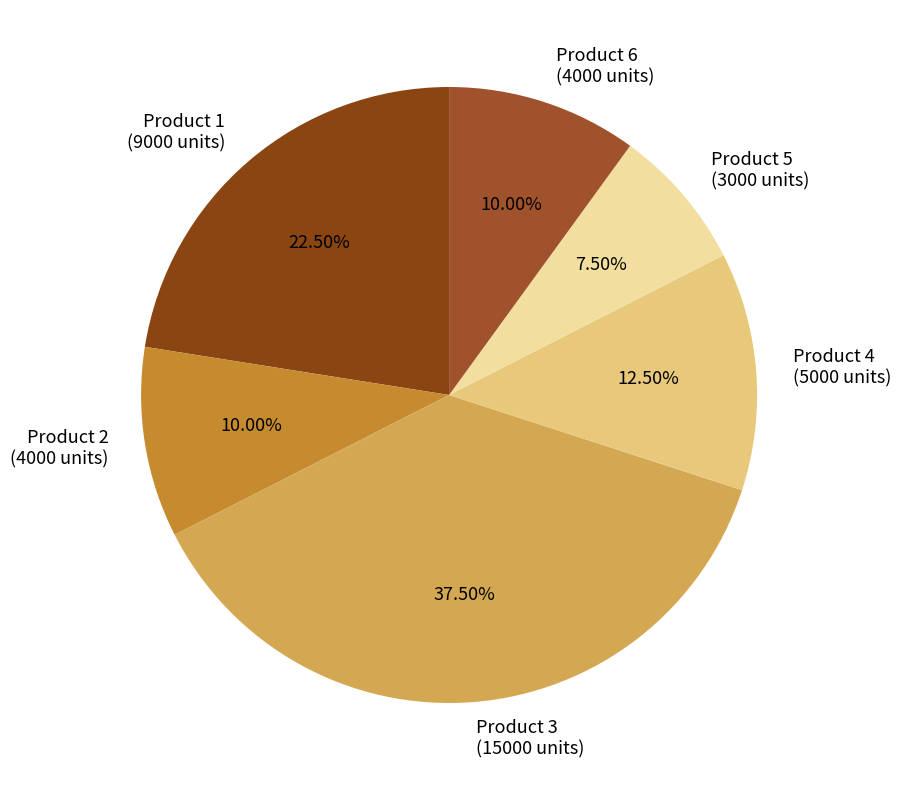

The Product 5 slice represents 22% of the pie. True or false?

False